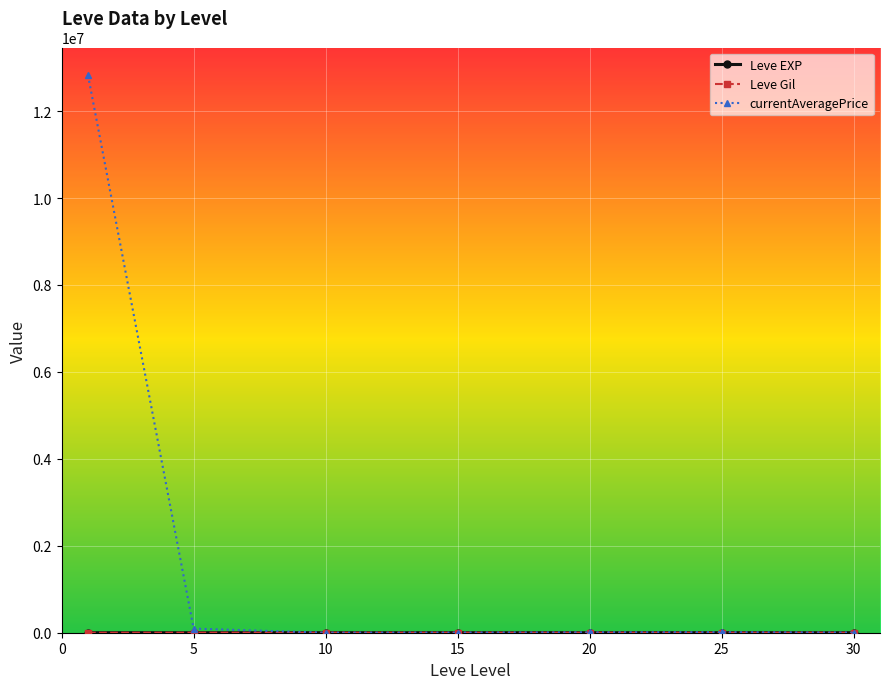

Is this an area chart (filled region under the line)?

No